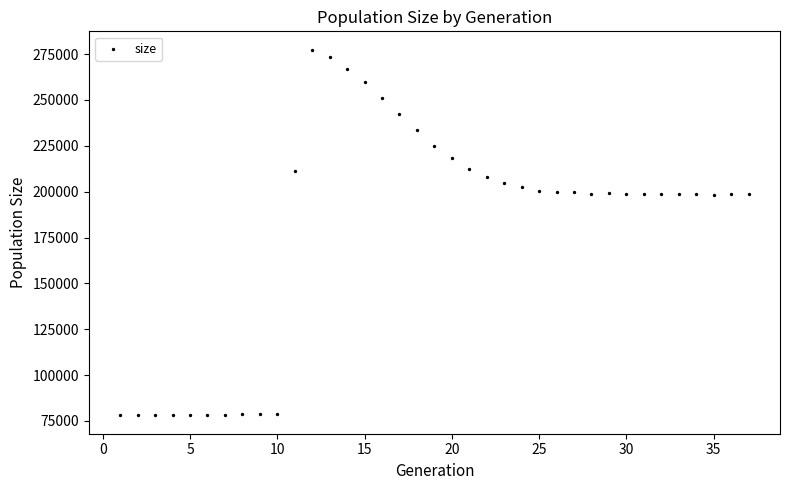

What is the range of X values (max minus min)?

36